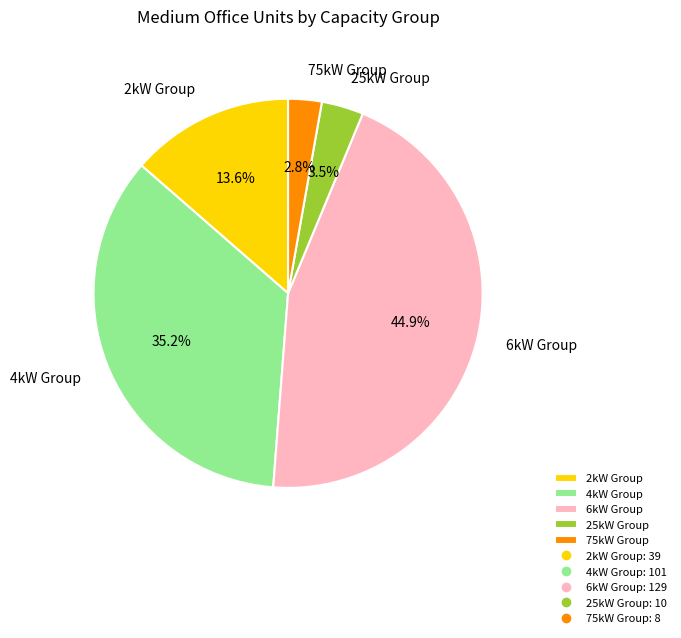

What is the largest slice in the pie chart?

6kW Group